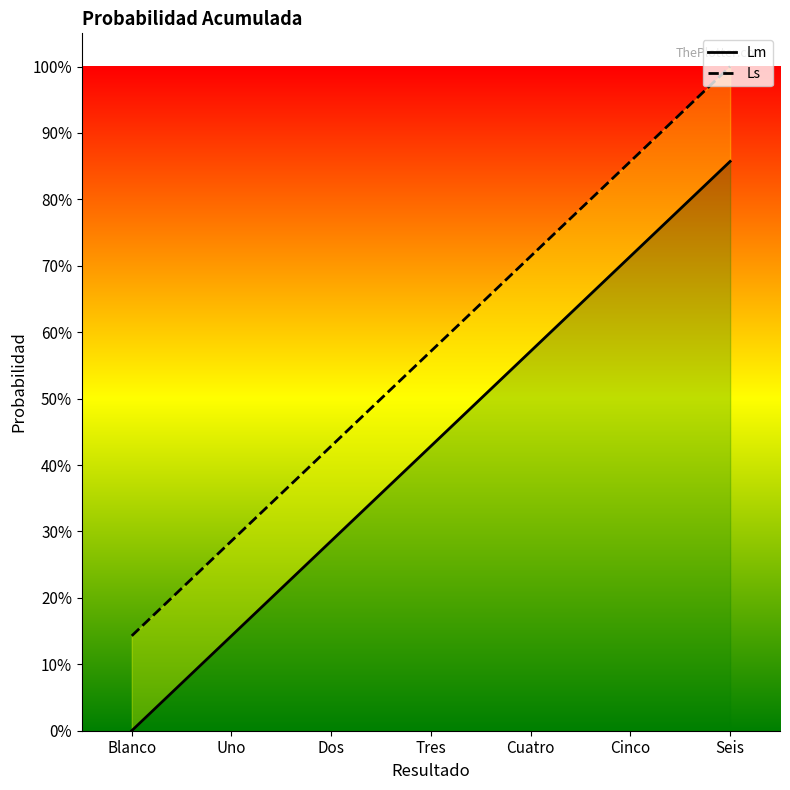

True or false: Ls has more than 1 interior local peaks.

False